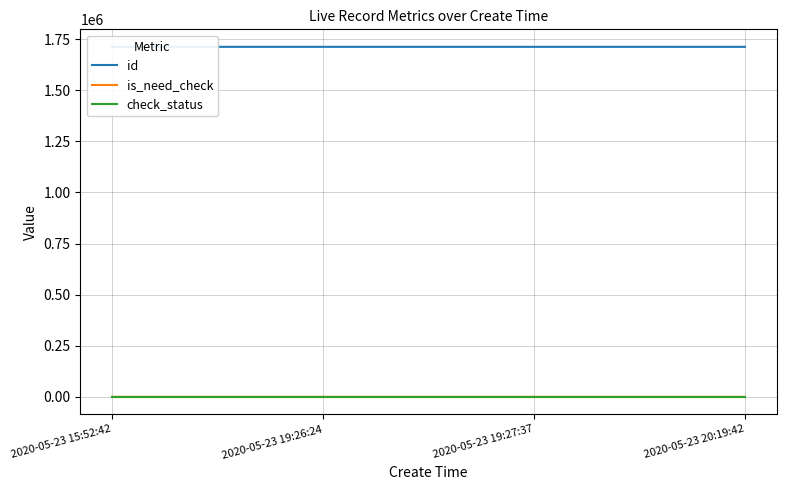

Does the chart have visible grid lines?

Yes